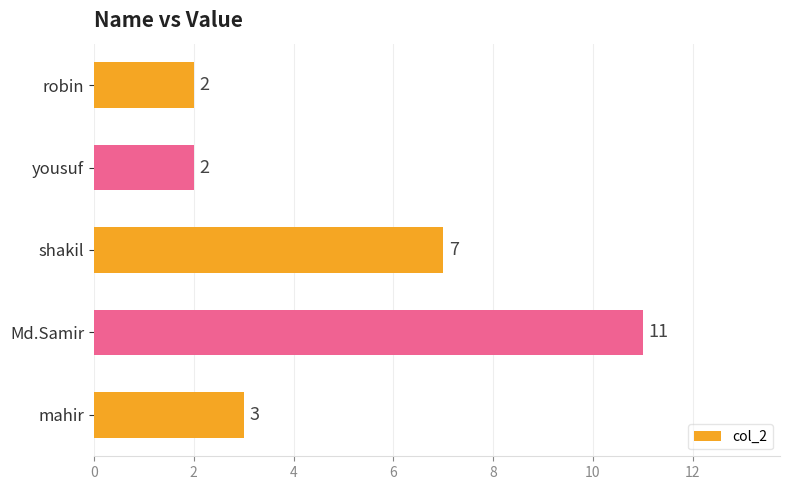

What is the difference between the second highest and second lowest values?

5